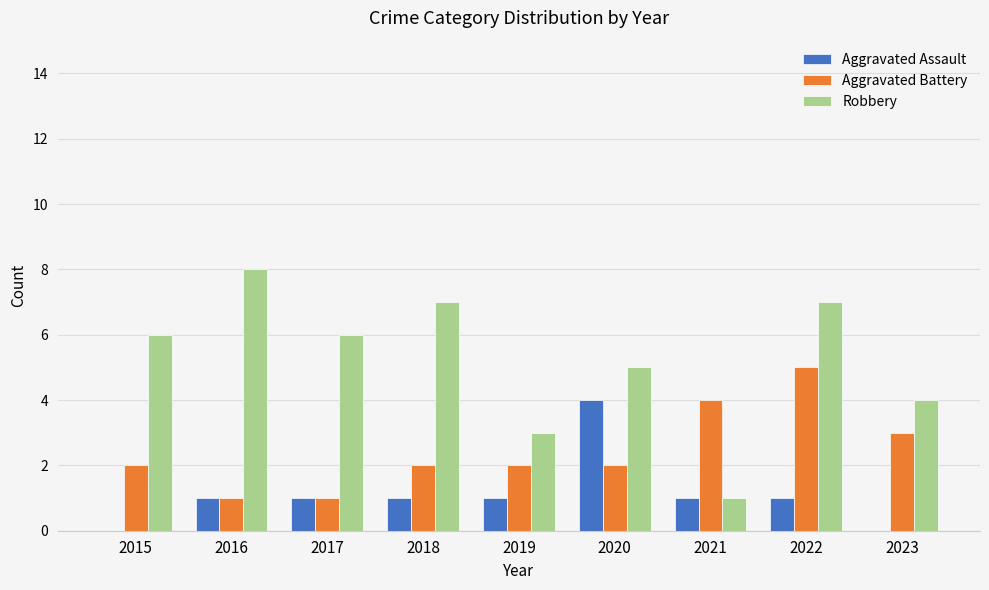

Between 2021 and 2022, which series saw the biggest shift?

Robbery